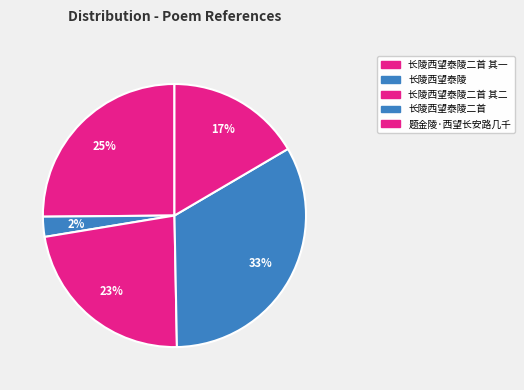

Is the sum of 长陵西望泰陵二首 其一 and 题金陵·西望长安路几千 greater than half?

No